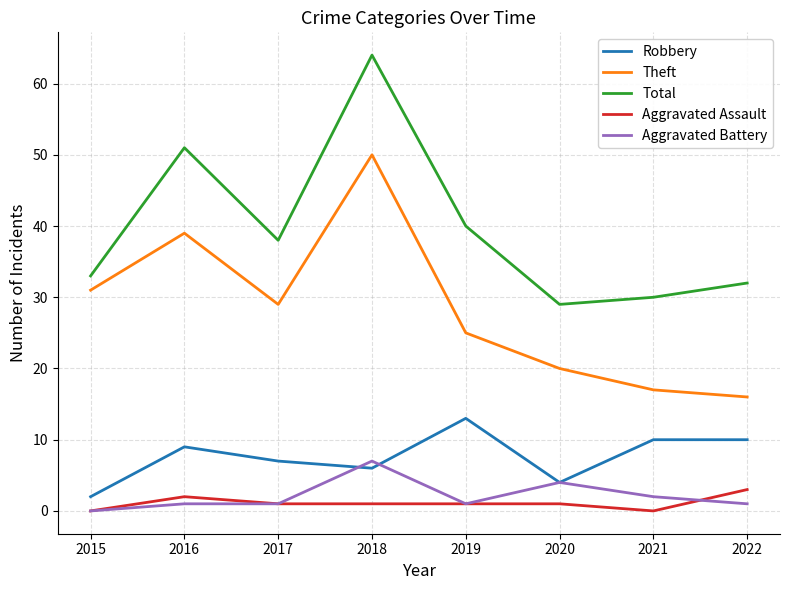

Reading left to right, extract all data points from this chart.

Robbery: 2	9	7	6	13	4	10	10
Theft: 31	39	29	50	25	20	17	16
Total: 33	51	38	64	40	29	30	32
Aggravated Assault: 0	2	1	1	1	1	0	3
Aggravated Battery: 0	1	1	7	1	4	2	1